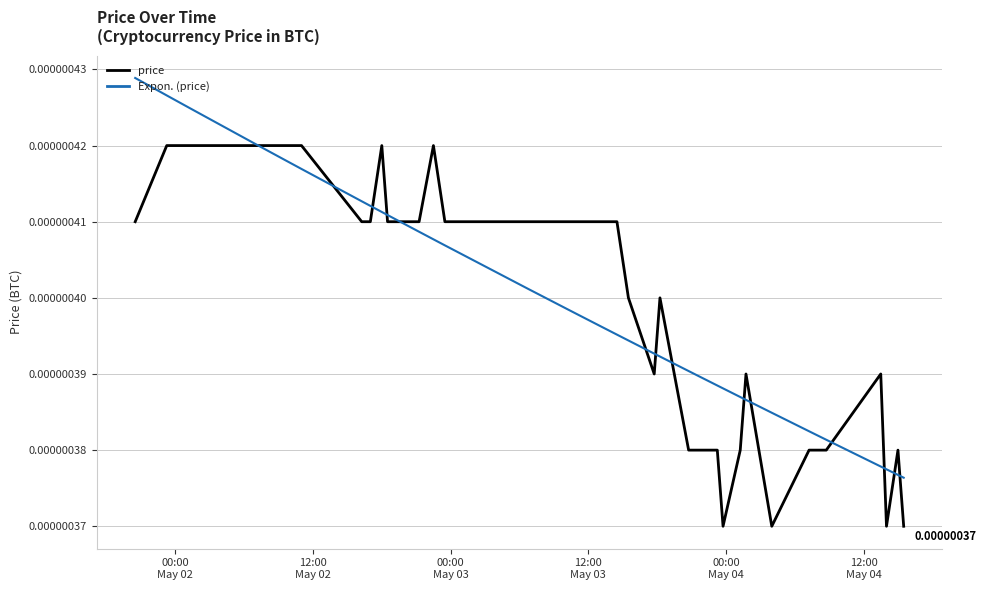

Count the price values in the range 0 to 1.

40